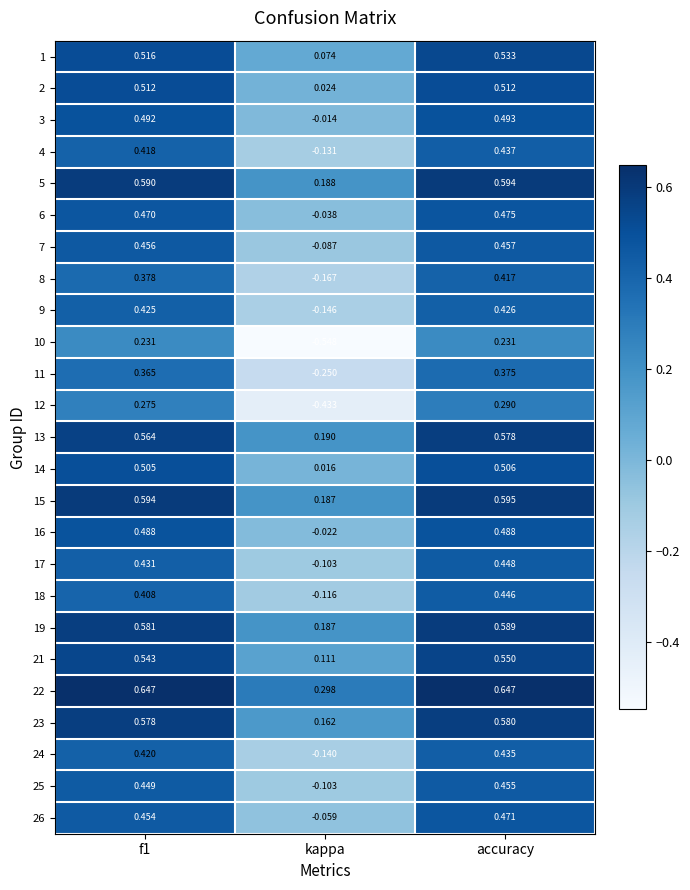

Rank the series by their maximum value, from lowest to highest.

10, 12, 11, 8, 9, 24, 4, 18, 17, 25, 7, 26, 6, 16, 3, 14, 2, 1, 21, 13, 23, 19, 5, 15, 22